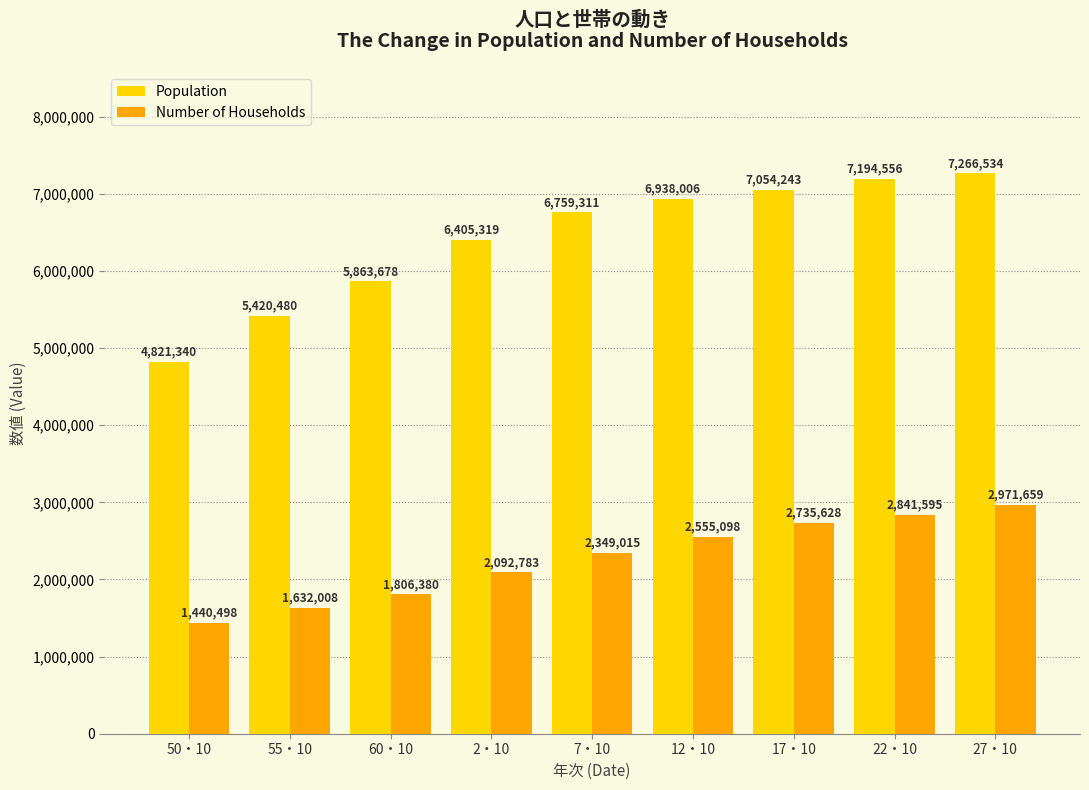

At which label does Number of Households reach its peak?

27・10